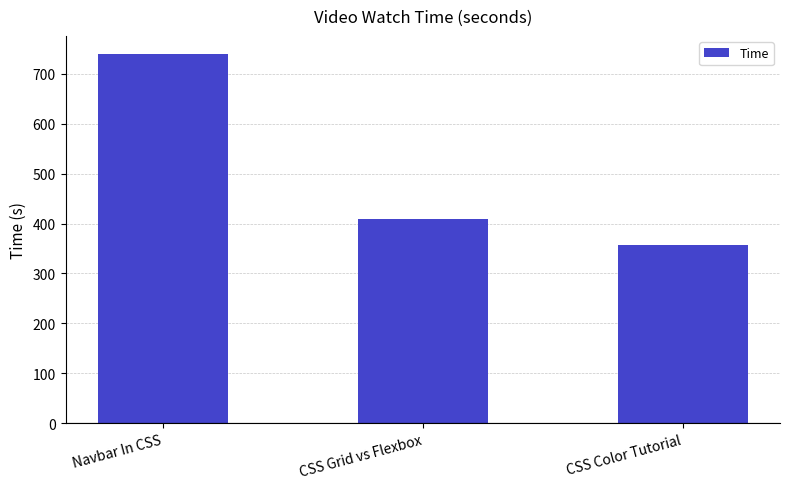

What position from the right is CSS Color Tutorial?

1